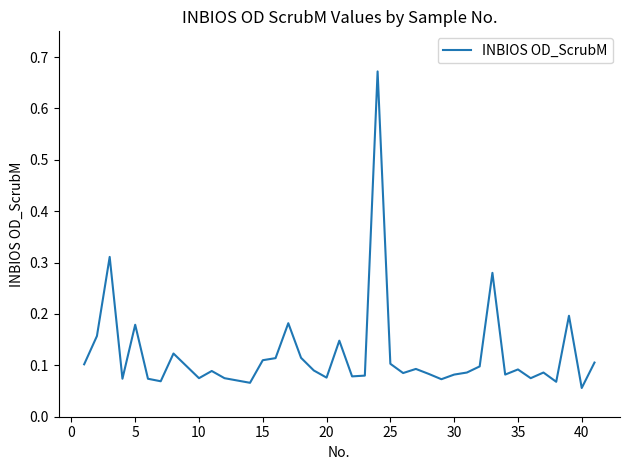

What is the maximum value shown in the chart?

0.7